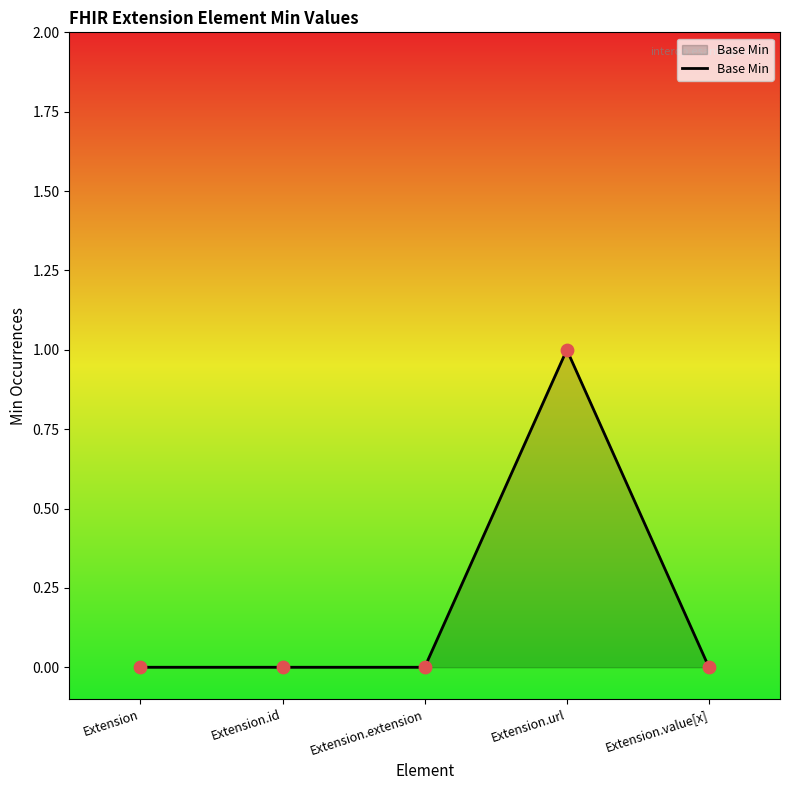

What is the change in value from Extension to Extension.url?

+1